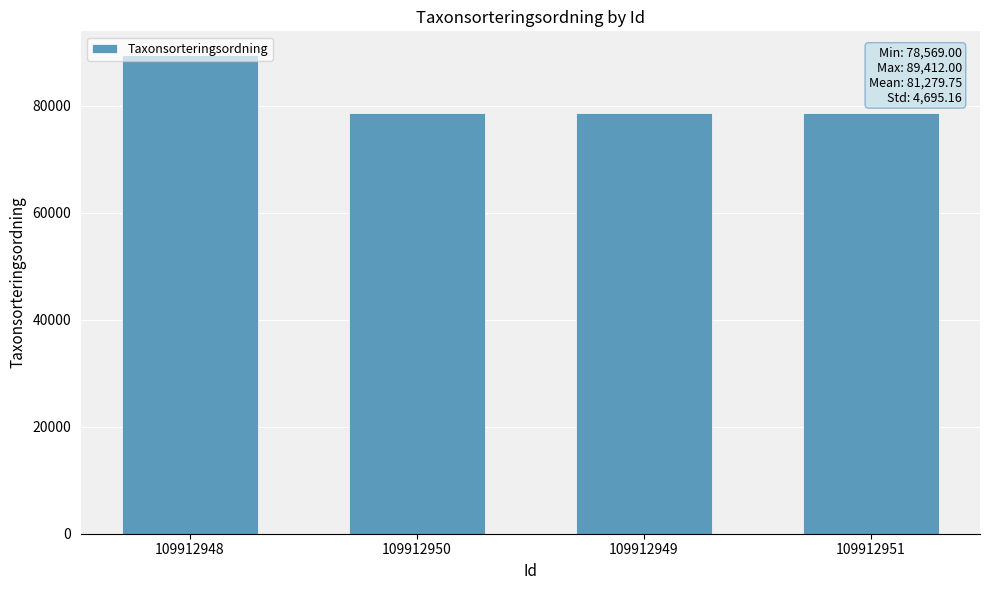

At which category does the chart reach its peak across all series?

109912948